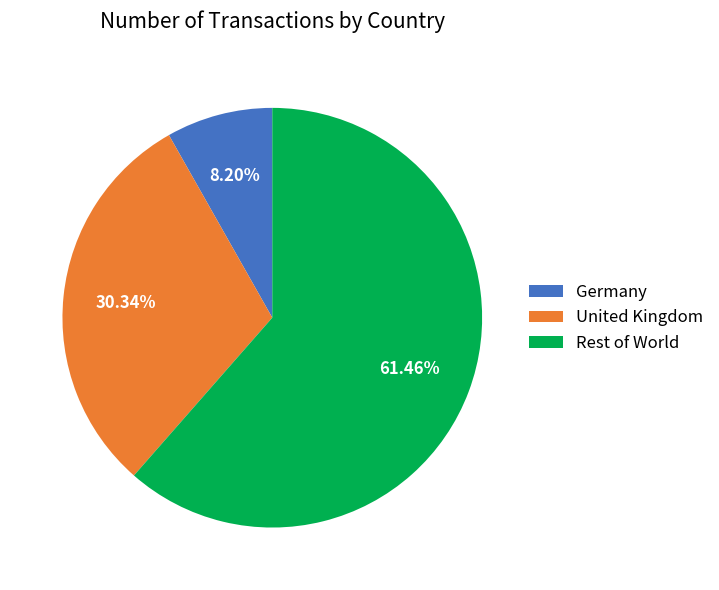

Combined, do United Kingdom and Germany account for over 50%?

No